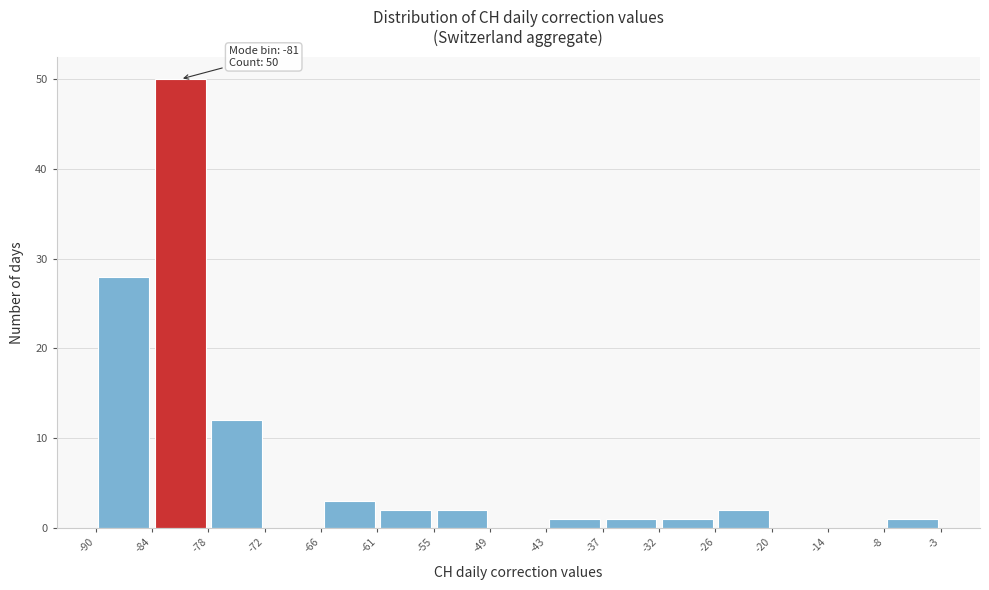

Which range on the x-axis has the tallest bar?

-84 to -78